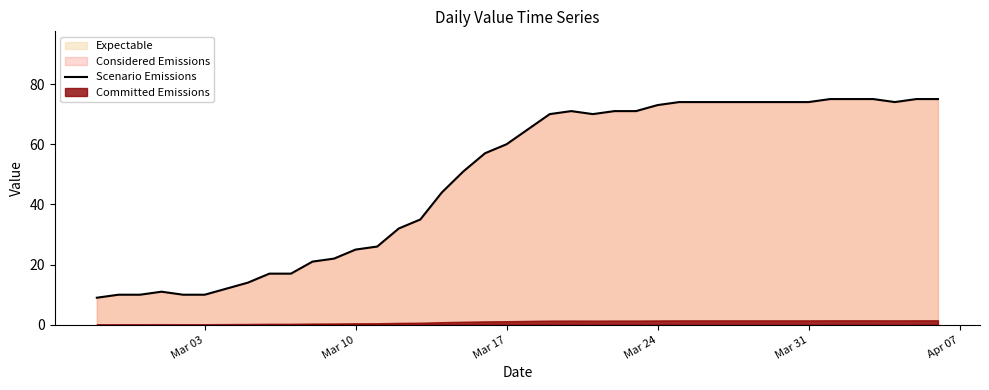

The value of Scenario Emissions at Mar 17 is 60. True or false?

True